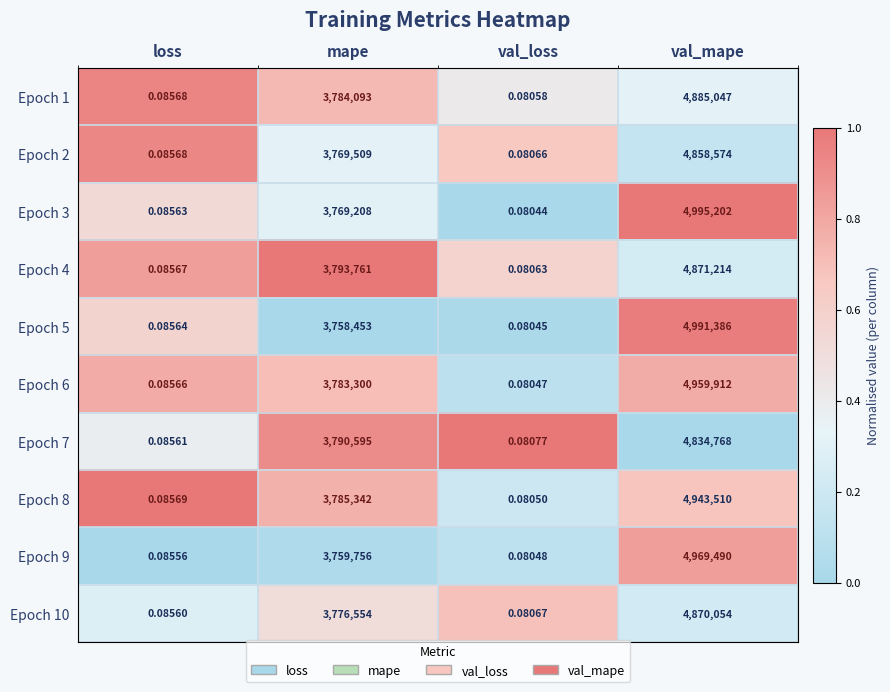

At which category is the sum across all series the highest?

val_mape